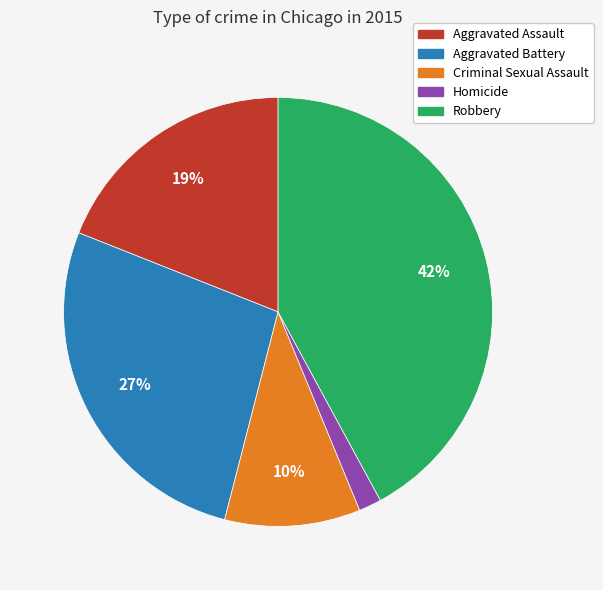

Do Aggravated Assault and Criminal Sexual Assault together represent more than half of the pie?

No